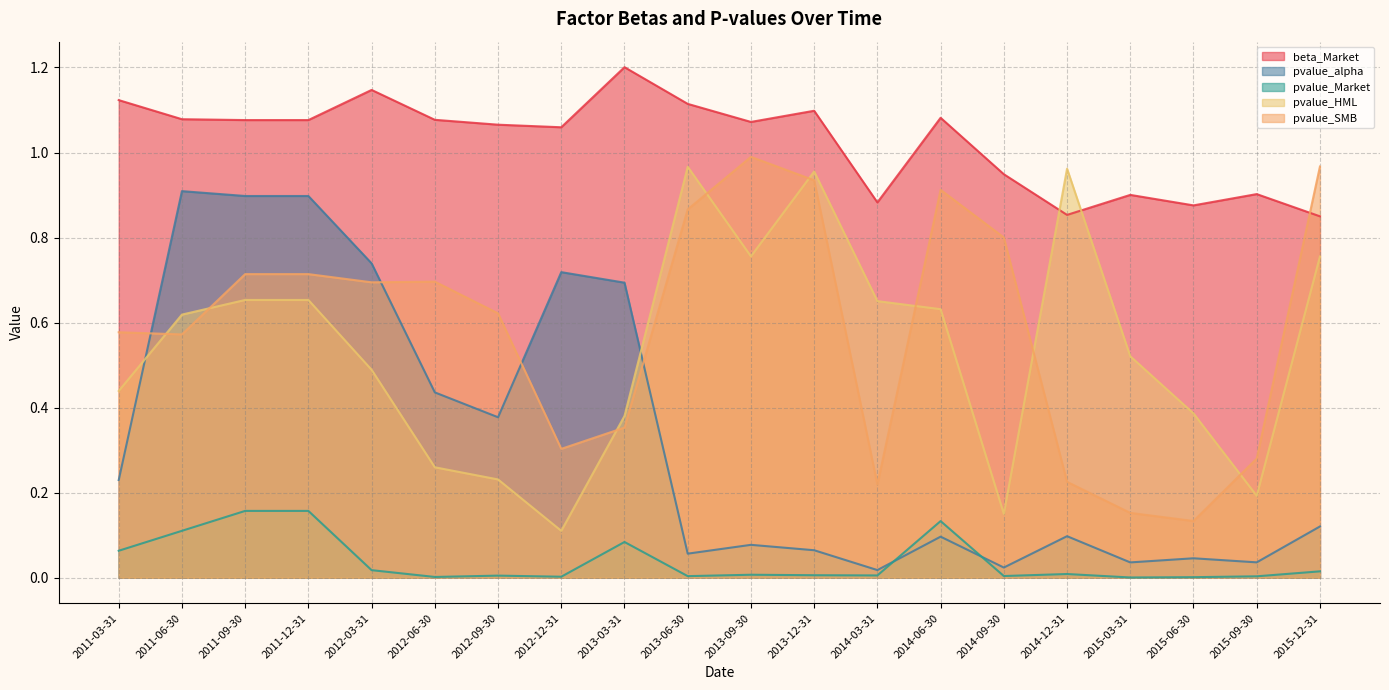

Rank the series by their maximum value, from lowest to highest.

pvalue_Market, pvalue_alpha, pvalue_HML, pvalue_SMB, beta_Market